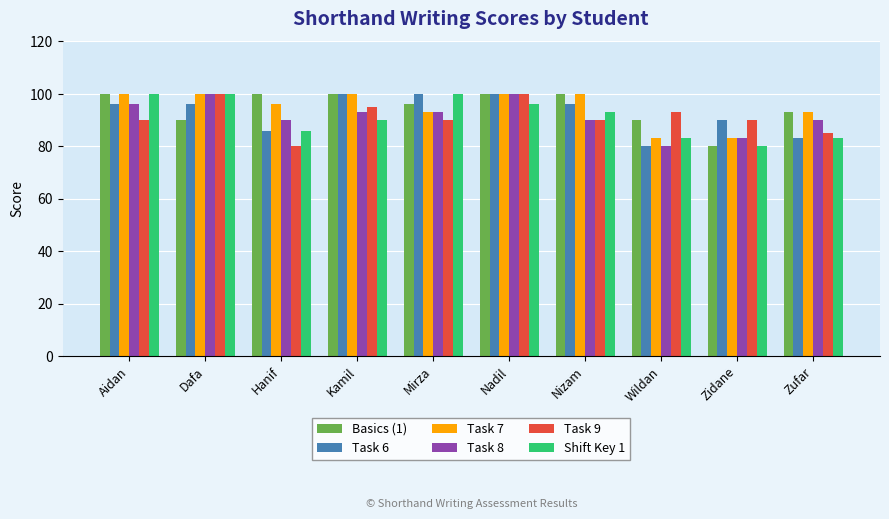

What is the average value of the Task 8 series?

92